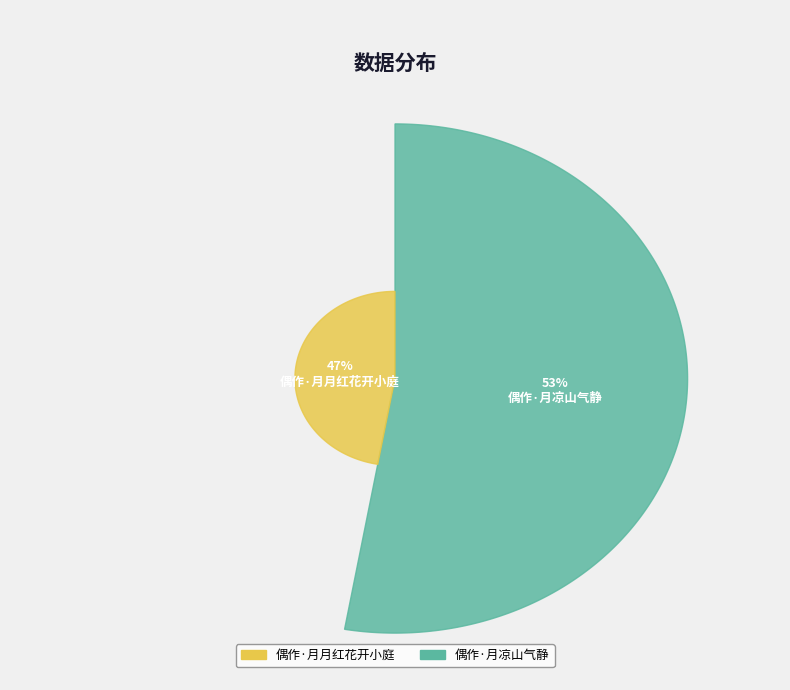

How many slices are in this pie chart?

2